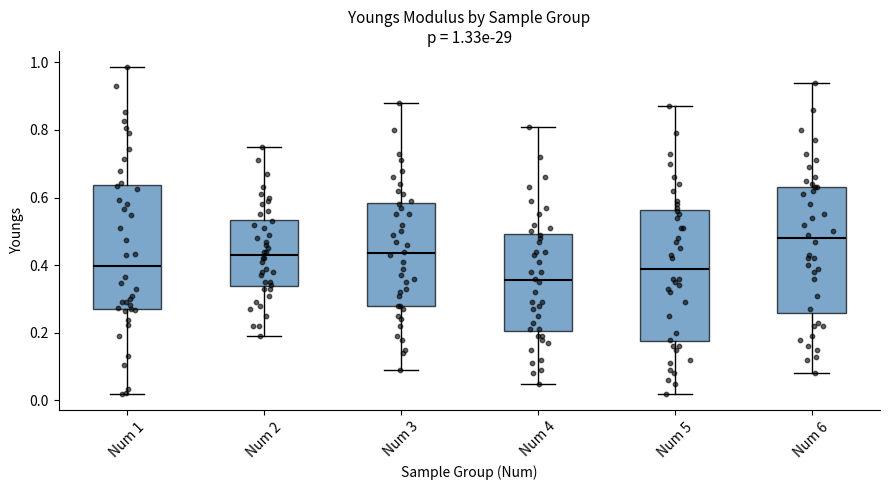

Which box's median line is the highest?

Num 6